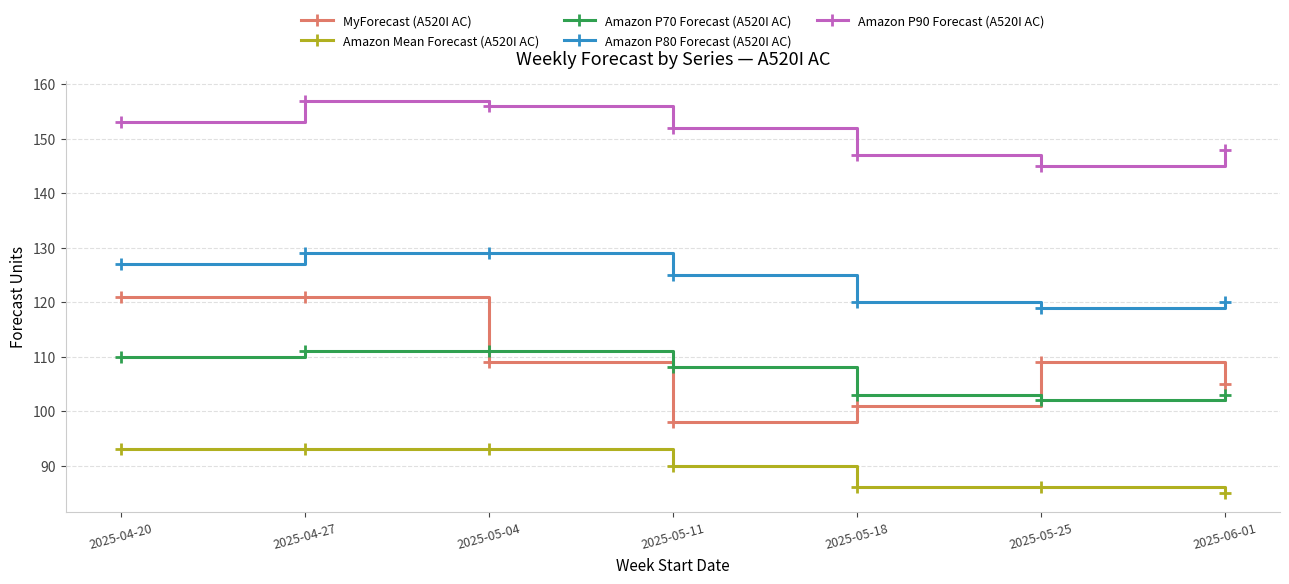

At how many categories does at least one series exceed 118?

7